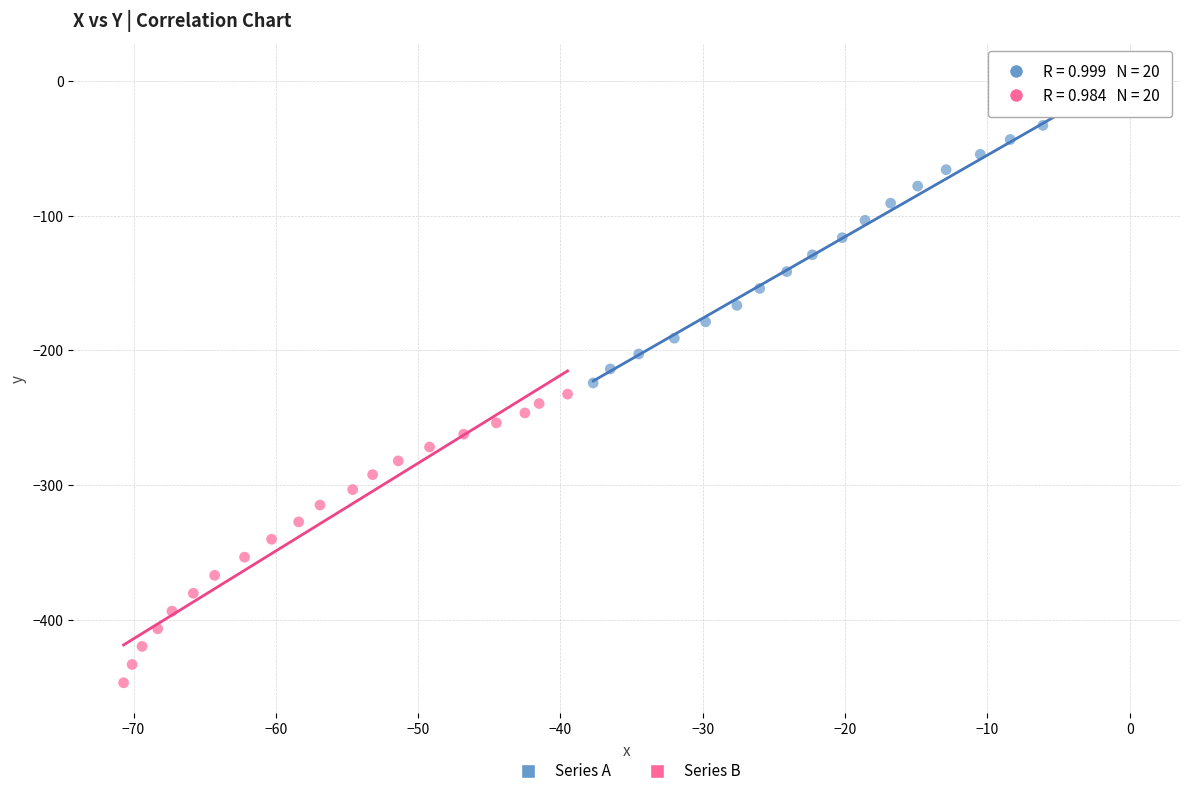

Which series contains the highest Y value?

Series A